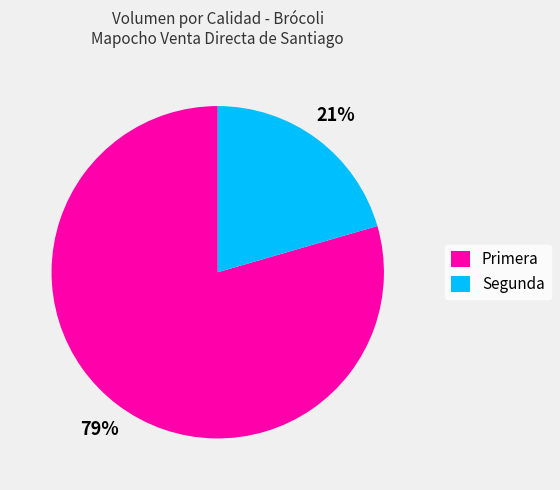

Which slice is the smallest?

Segunda